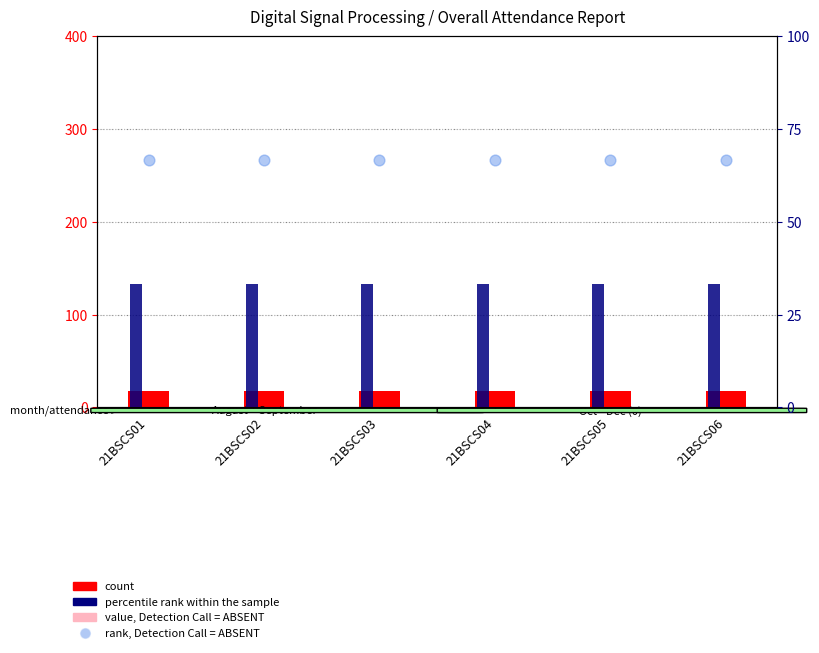

Which series has the widest spread of Y values?

count